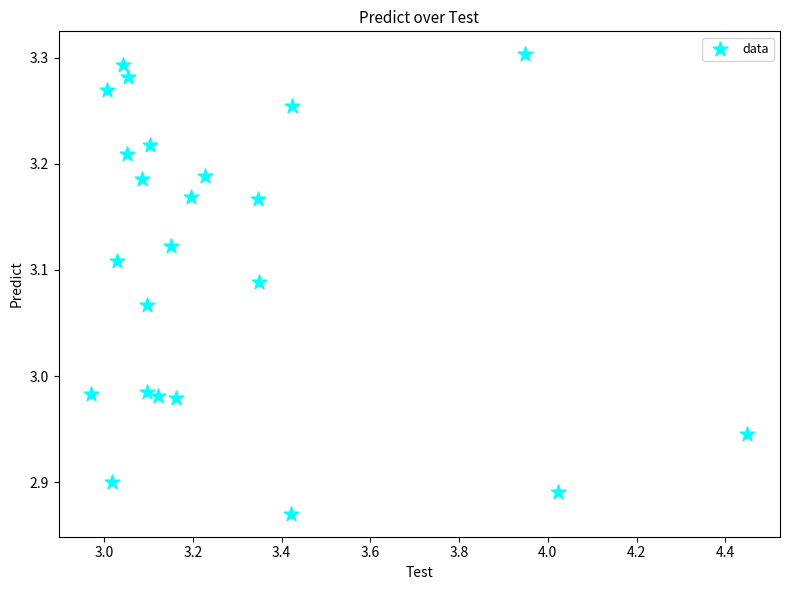

What is the range of X values (max minus min)?

1.5